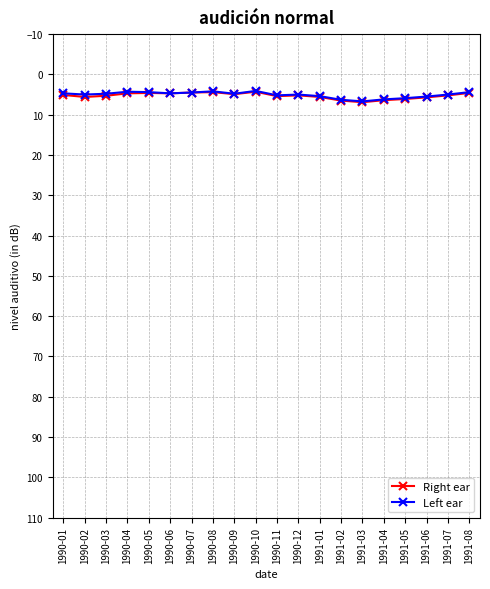

What is the label of the 3rd point from the left?

1990-03